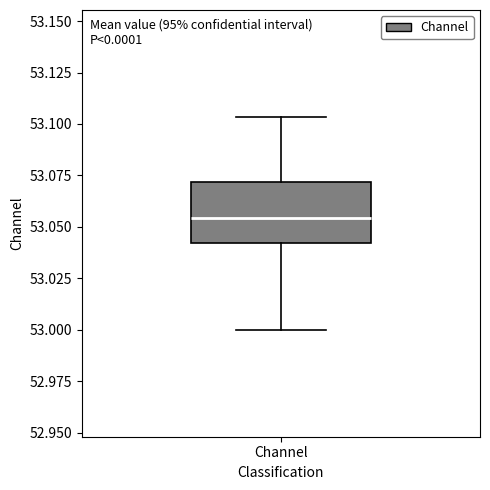

Read this box plot against the y-axis: the position of the median line, the range covered by the box, and the ends of both whiskers. The values are not printed on the chart, so give them approximately, as read against the axis.

median 53.055, box 53.040 to 53.070, whiskers 53.000 to 53.105